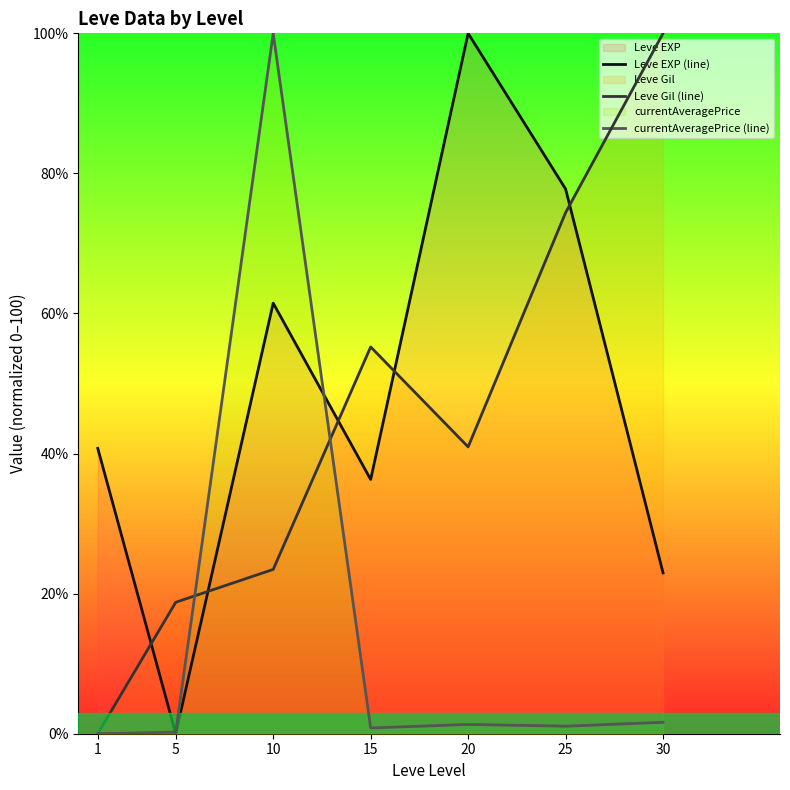

How many distinct data groups are displayed?

3